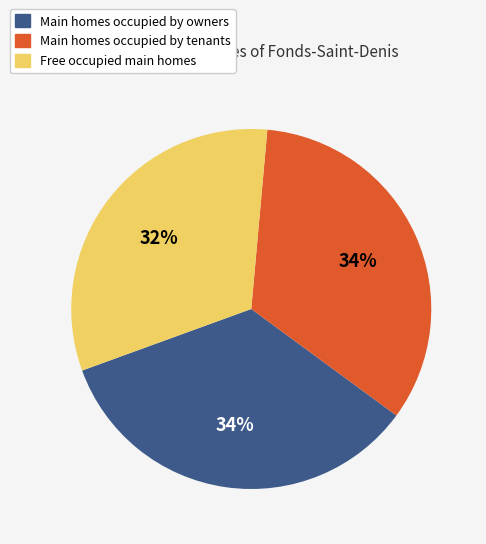

What is the smallest slice in the pie chart?

Free occupied main homes